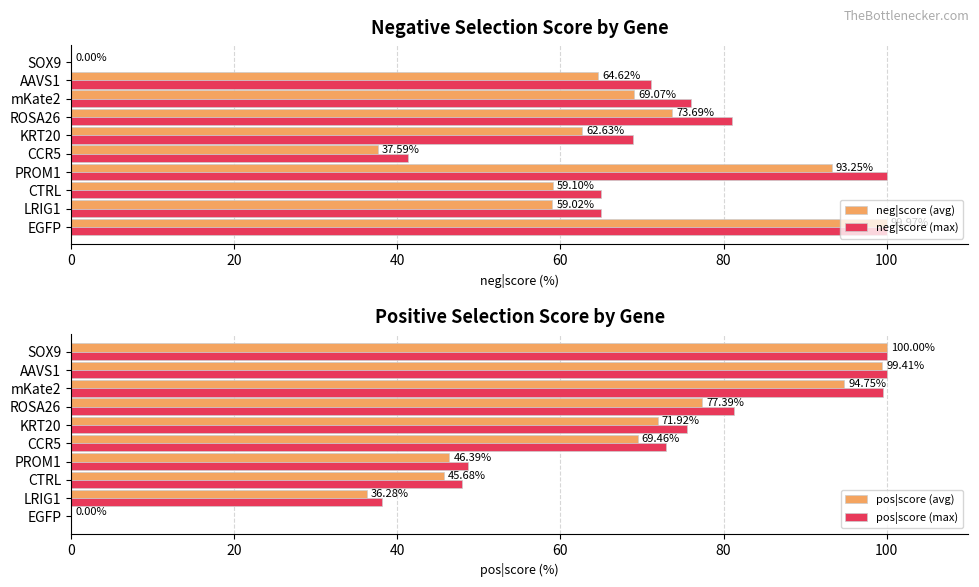

How many data points in neg|score (max) are above 71?

5